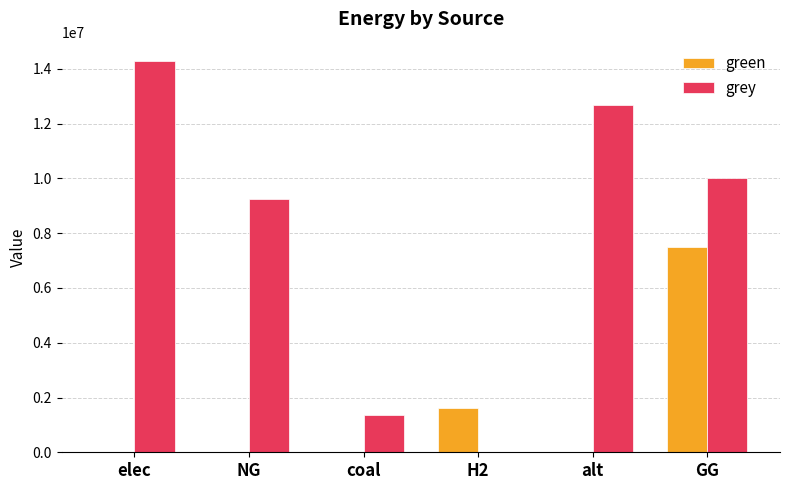

Read the grey value at coal.

1359567.2